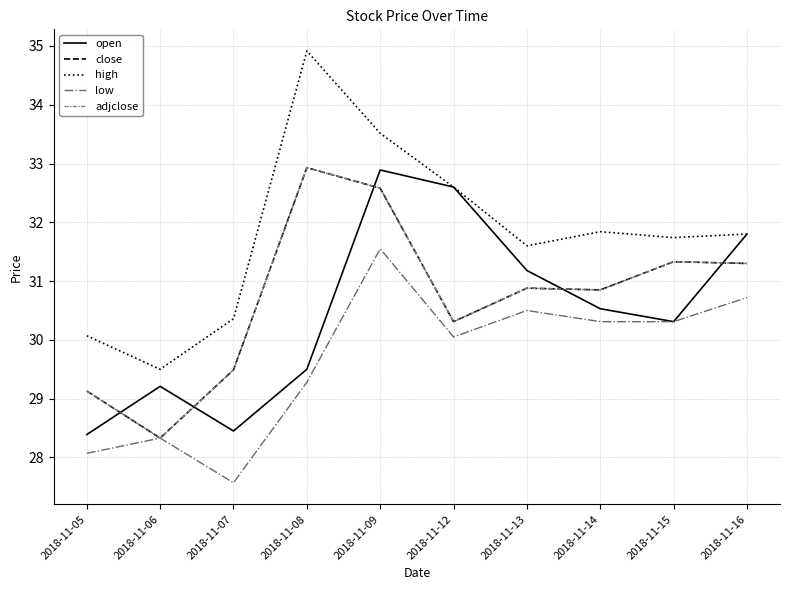

Where is close nearest to the value 30?

2018-11-12